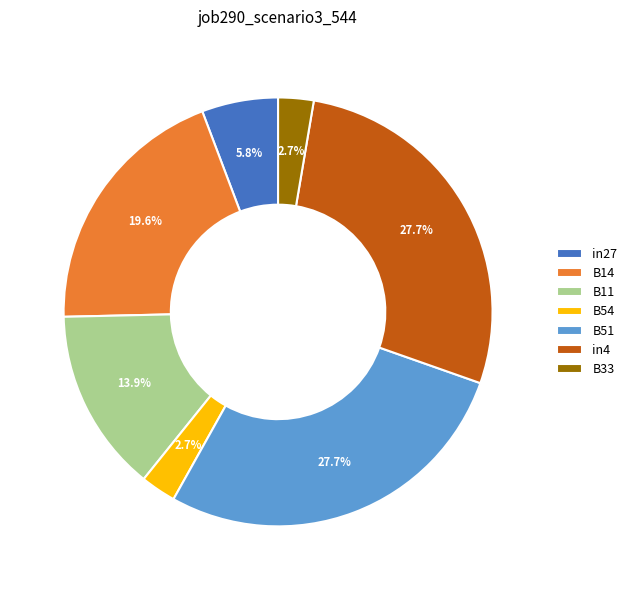

Between B14 and in4, which is larger?

in4